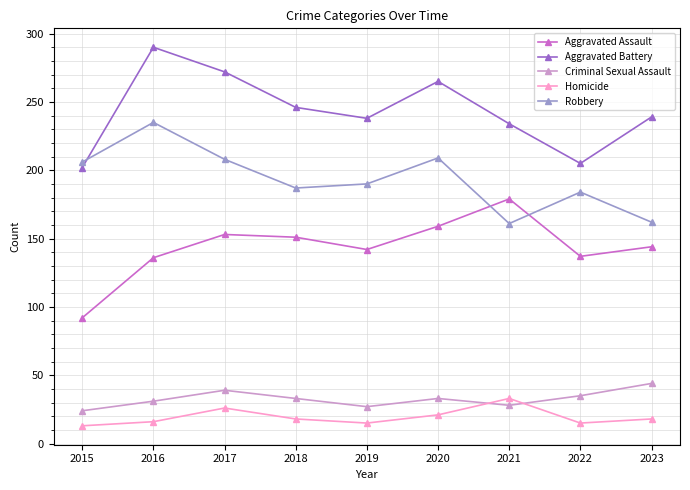

How many lines are shown in the chart?

5